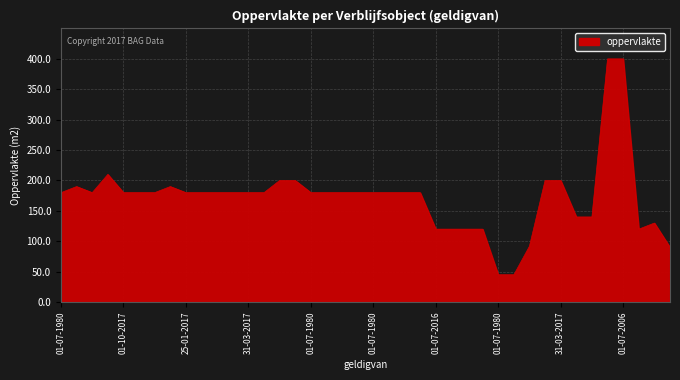

What is the difference between the maximum and minimum values?

355